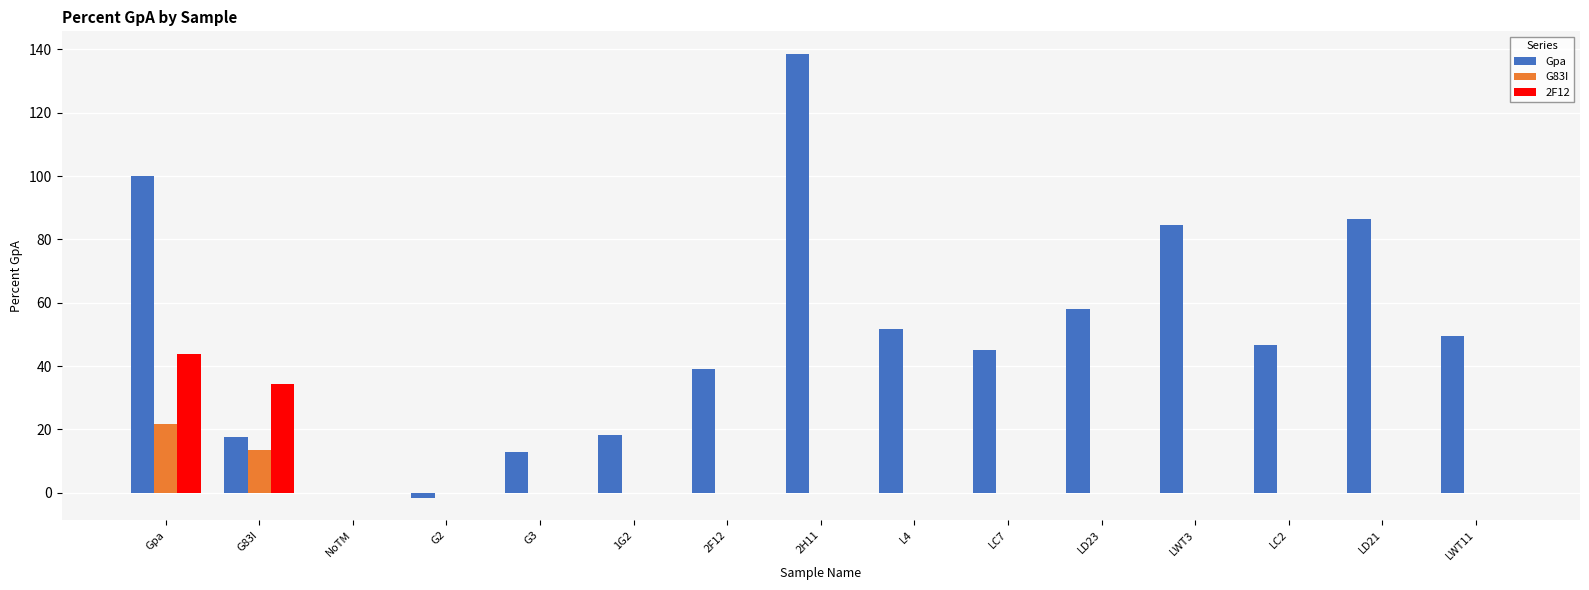

Which series has the largest total across all categories?

Gpa